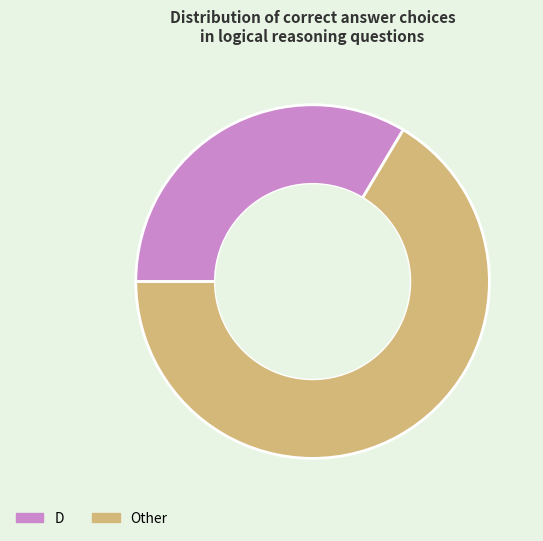

True or false: Other accounts for 56% of the total.

False